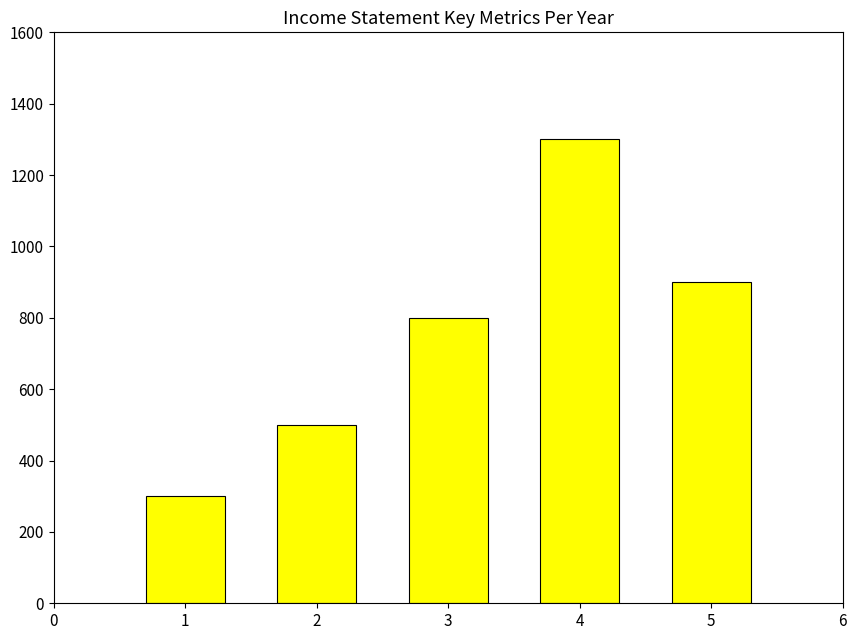

Count the number of categories in the chart.

5